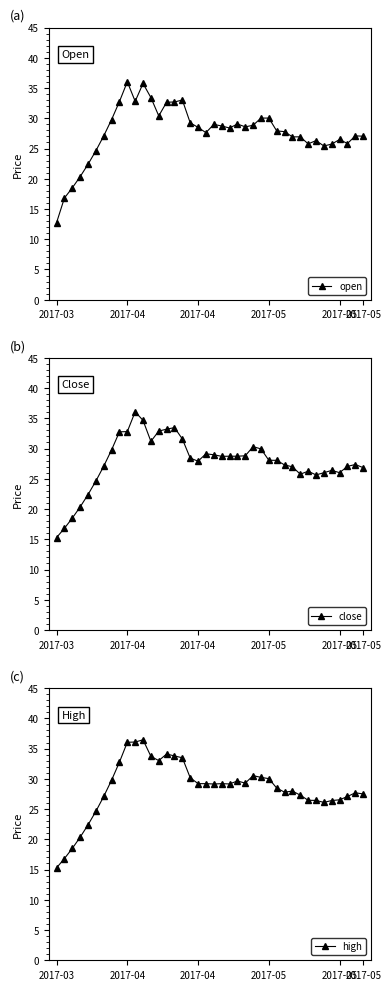

What is the difference between the maximum and minimum values in the close series?

20.8